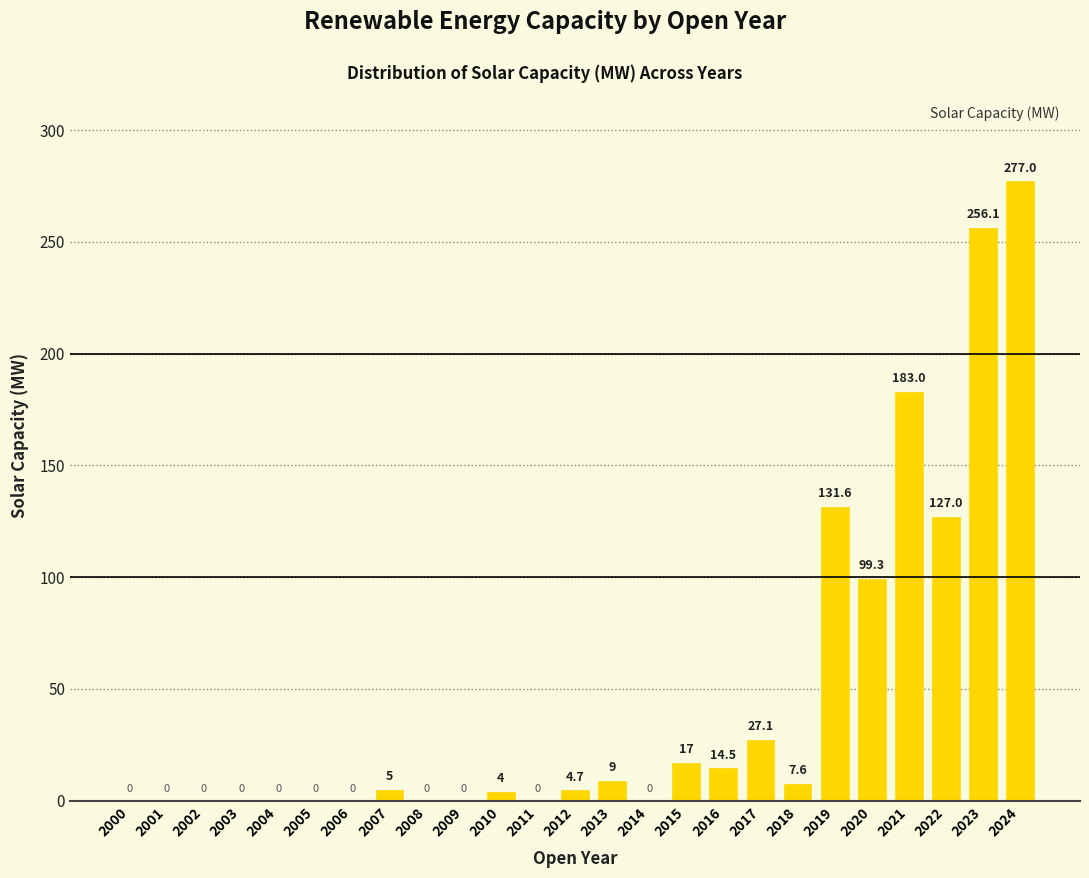

Reading left to right, list all the values displayed in this chart.

2000=0.0	2001=0.0	2002=0.0	2003=0.0	2004=0.0	2005=0.0	2006=0.0	2007=5.0	2008=0.0	2009=0.0	2010=4.0	2011=0.0	2012=4.7	2013=9.0	2014=0.0	2015=17.0	2016=14.5	2017=27.1	2018=7.6	2019=131.6	2020=99.3	2021=183.0	2022=127.0	2023=256.1	2024=277.0